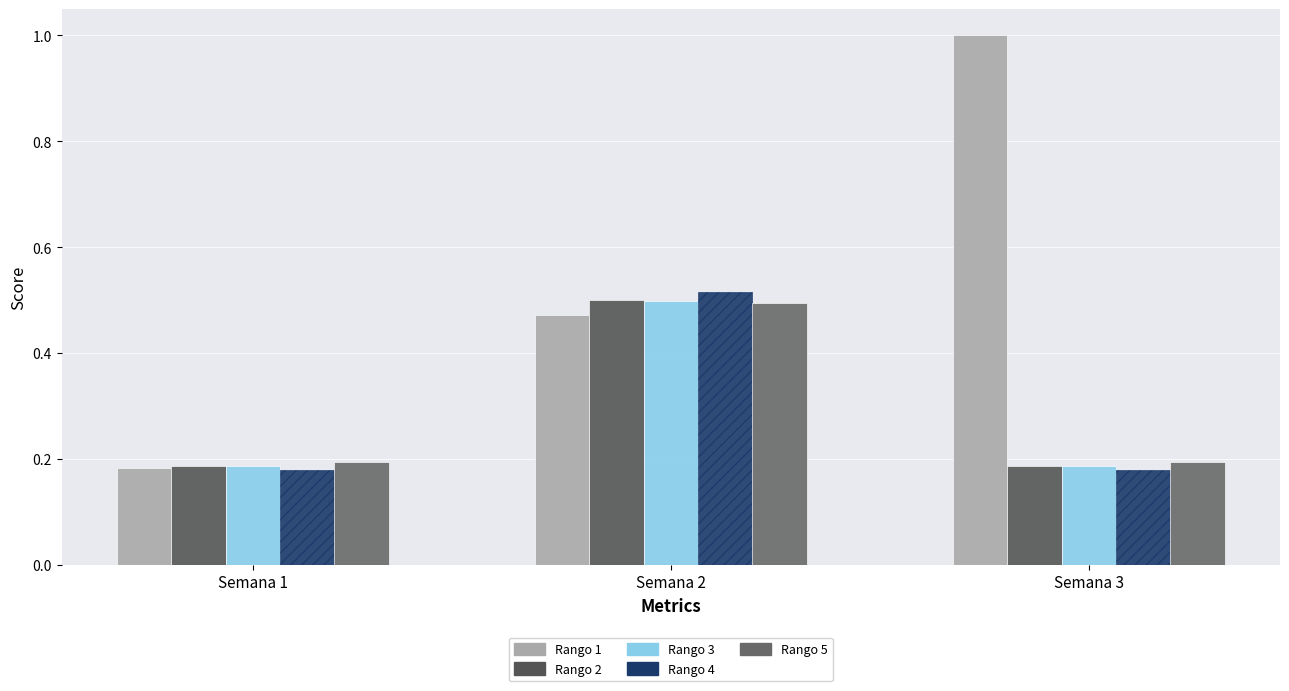

Reading left to right, extract all data points from this chart.

Rango 1: Semana 1=0.2	Semana 2=0.5	Semana 3=1.0
Rango 2: Semana 1=0.2	Semana 2=0.5	Semana 3=0.2
Rango 3: Semana 1=0.2	Semana 2=0.5	Semana 3=0.2
Rango 4: Semana 1=0.2	Semana 2=0.5	Semana 3=0.2
Rango 5: Semana 1=0.2	Semana 2=0.5	Semana 3=0.2